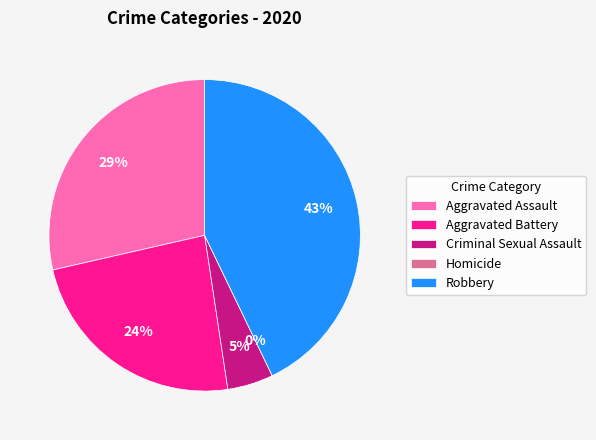

Does Homicide represent more than half of the total?

No